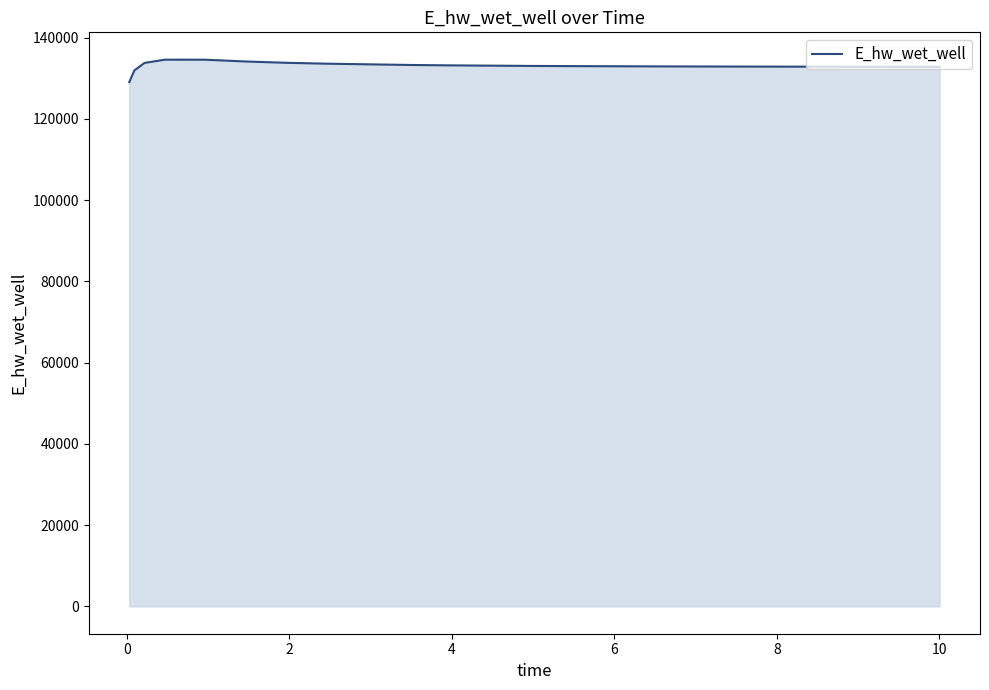

What is the difference between the maximum and minimum values?

5528.7